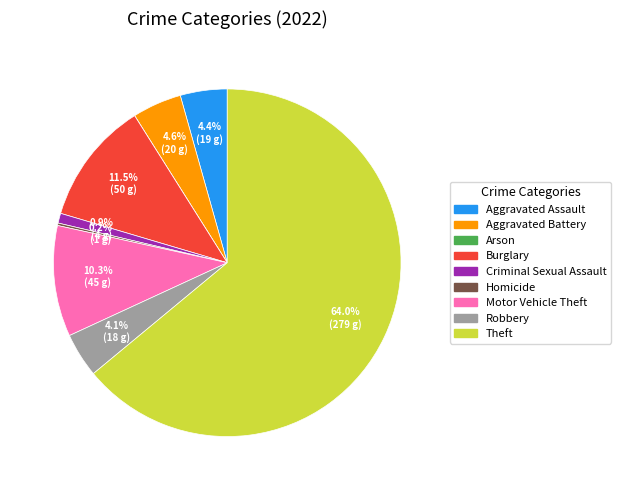

How much of the chart is everything except Aggravated Assault?

95.6%